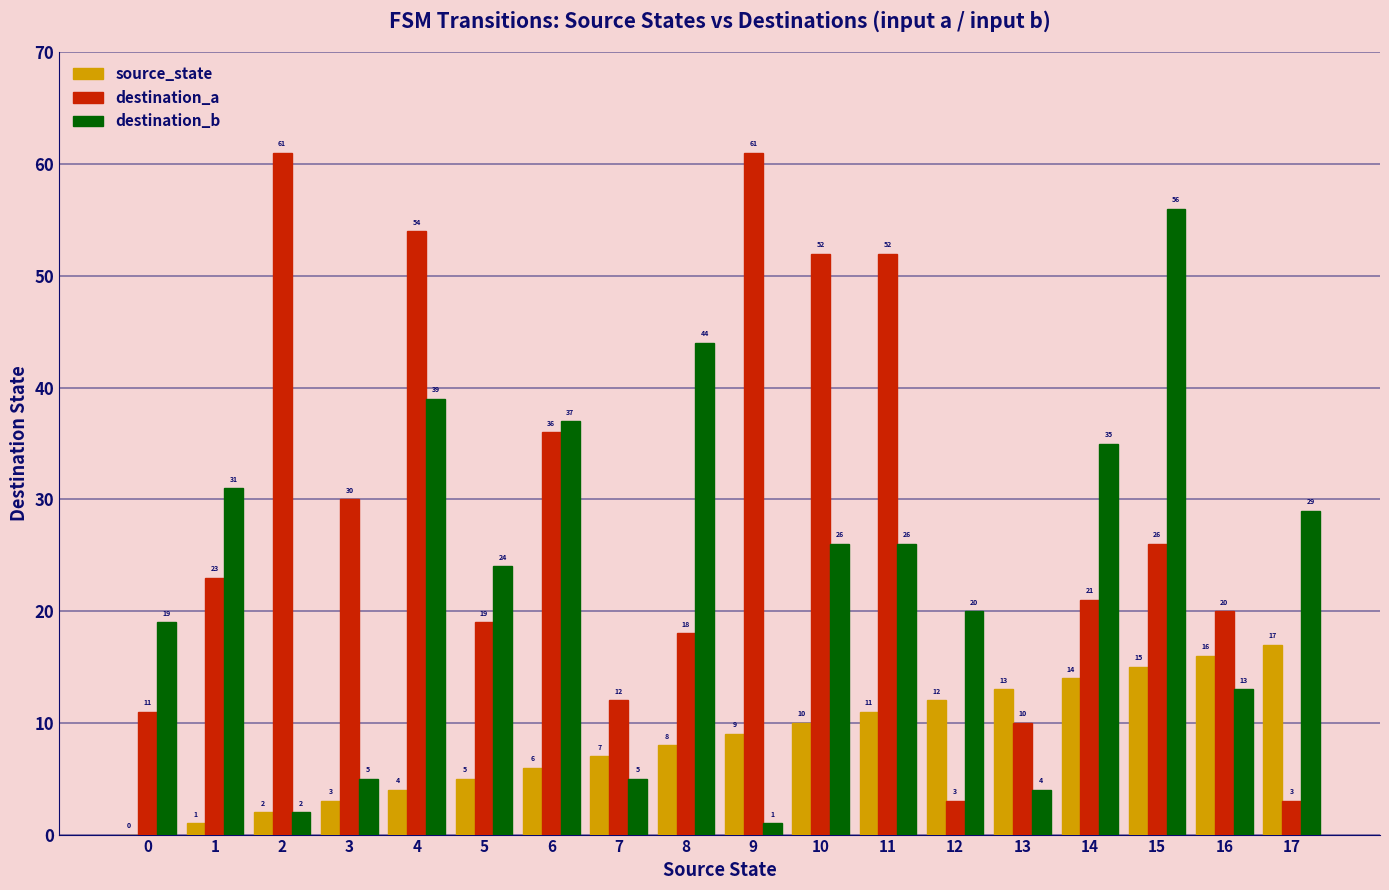

Which series has the largest total across all categories?

destination_a